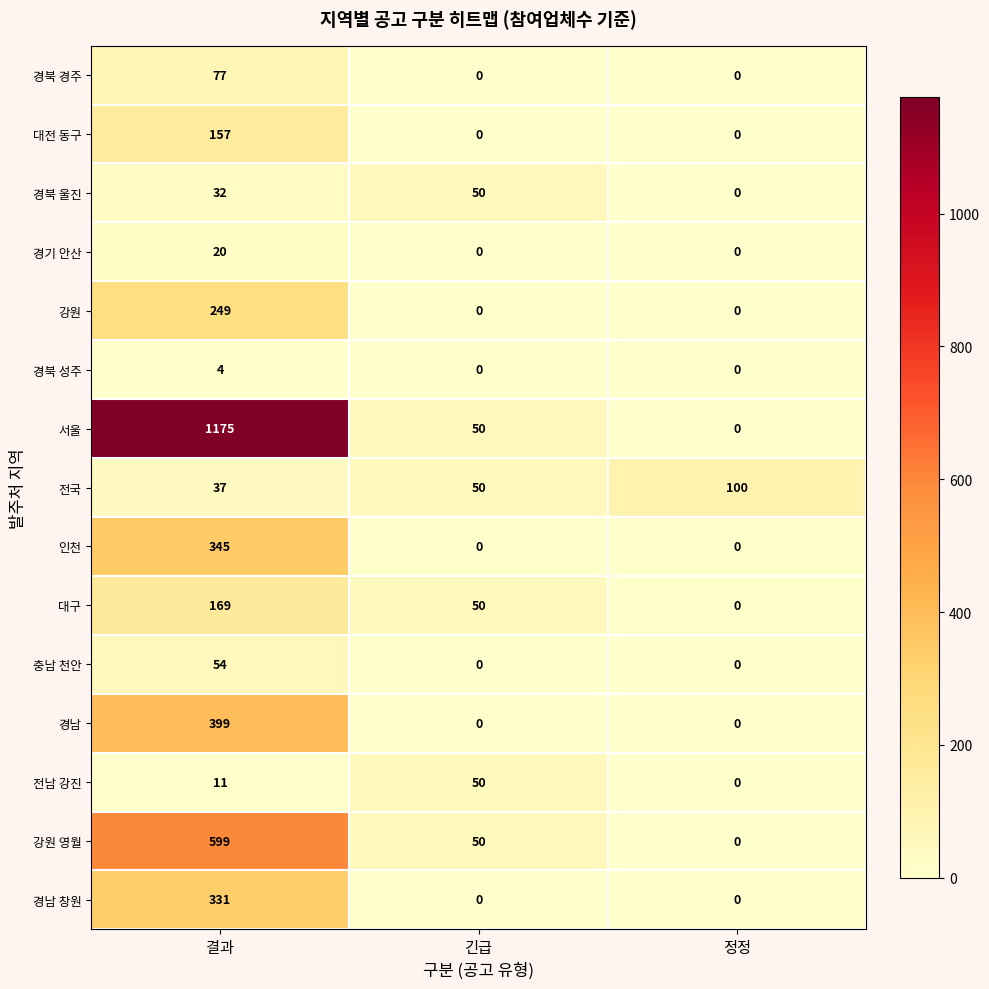

At 결과, list the series in order from smallest to largest.

경북 성주, 전남 강진, 경기 안산, 경북 울진, 전국, 충남 천안, 경북 경주, 대전 동구, 대구, 강원, 경남 창원, 인천, 경남, 강원 영월, 서울